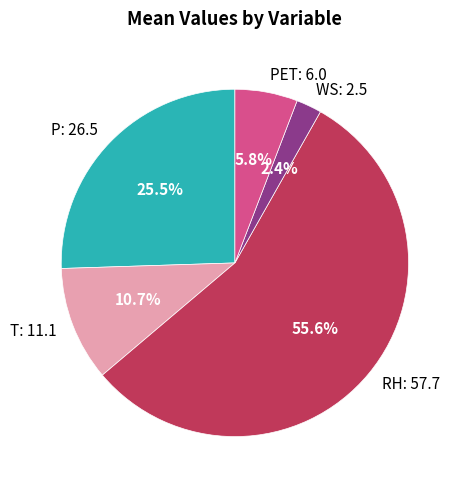

Rank the categories by value from lowest to highest.

WS: 2.5, PET: 6.0, T: 11.1, P: 26.5, RH: 57.7